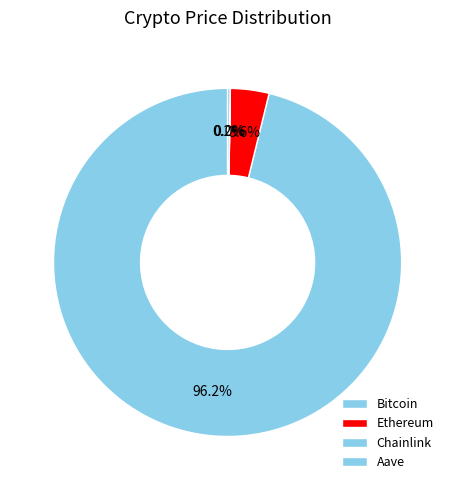

Rank the categories by value from lowest to highest.

Chainlink, Aave, Ethereum, Bitcoin